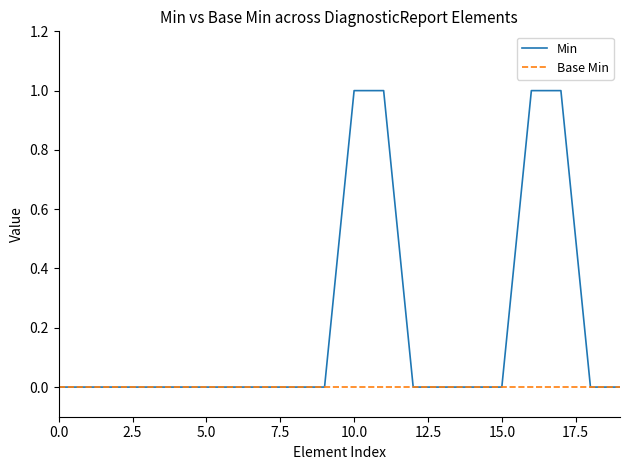

What are all the series names shown in the legend?

Min, Base Min